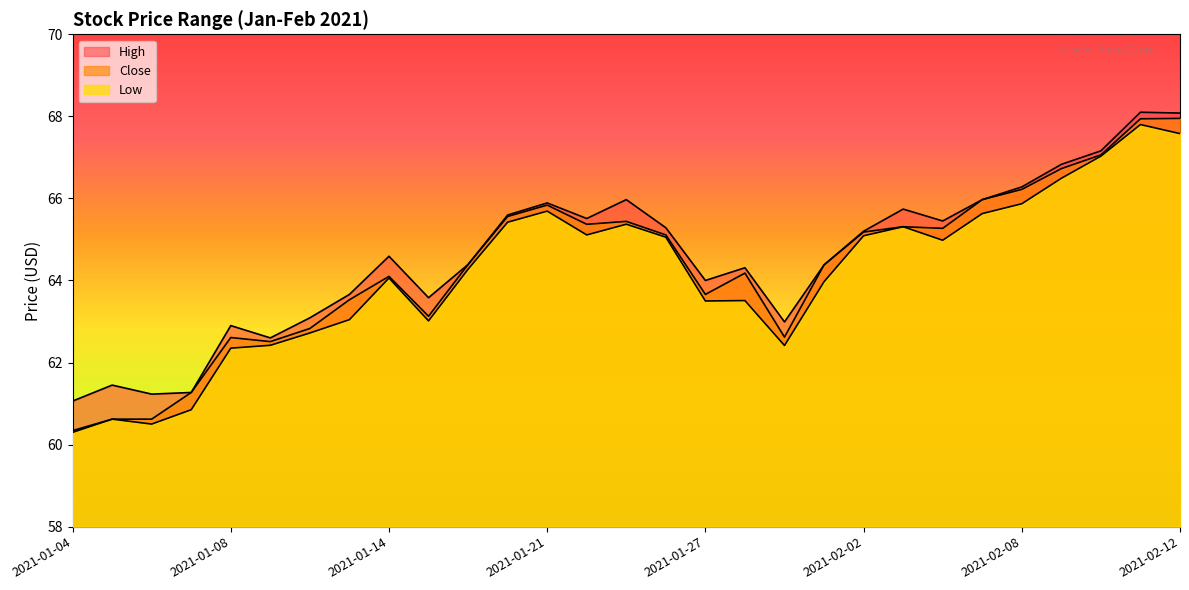

How many interior local valleys does the Close series have?

6